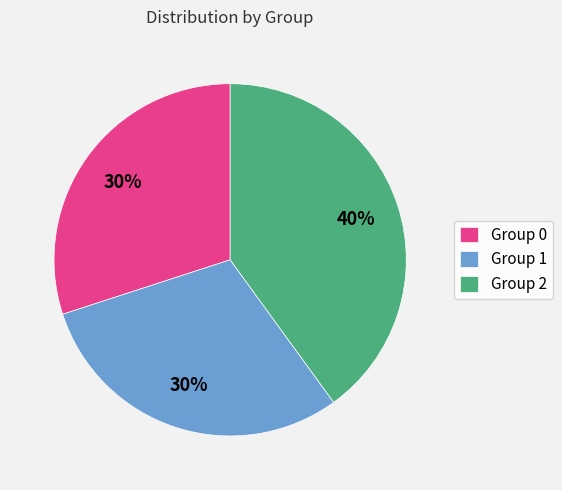

Count the number of slices in the pie.

3